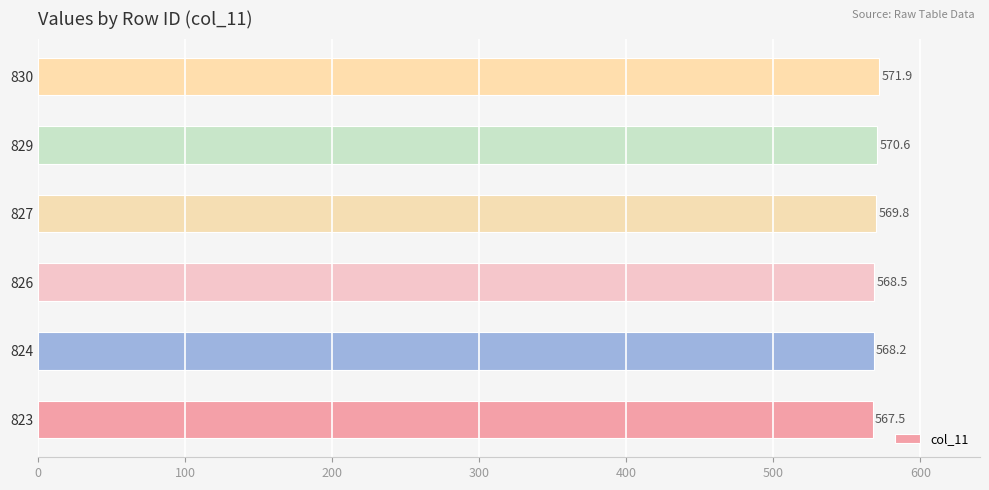

Between 829 and 826, which is larger?

829